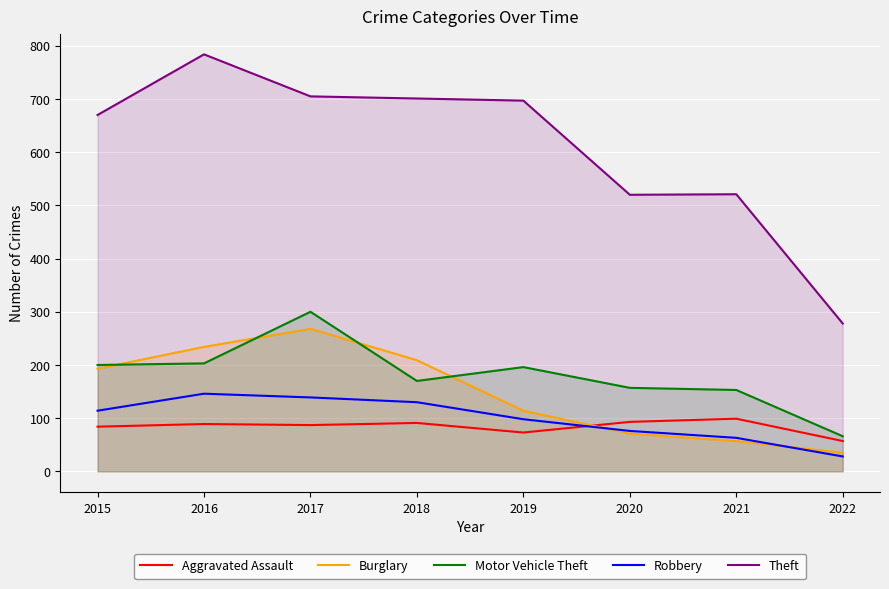

Reading left to right, list all the values displayed in this chart.

Aggravated Assault: 2015=84	2016=89	2017=87	2018=91	2019=73	2020=93	2021=99	2022=57
Burglary: 2015=193	2016=234	2017=268	2018=209	2019=114	2020=71	2021=57	2022=35
Motor Vehicle Theft: 2015=200	2016=203	2017=300	2018=170	2019=196	2020=157	2021=153	2022=66
Robbery: 2015=114	2016=146	2017=139	2018=130	2019=98	2020=76	2021=63	2022=28
Theft: 2015=670	2016=784	2017=705	2018=701	2019=697	2020=520	2021=521	2022=278